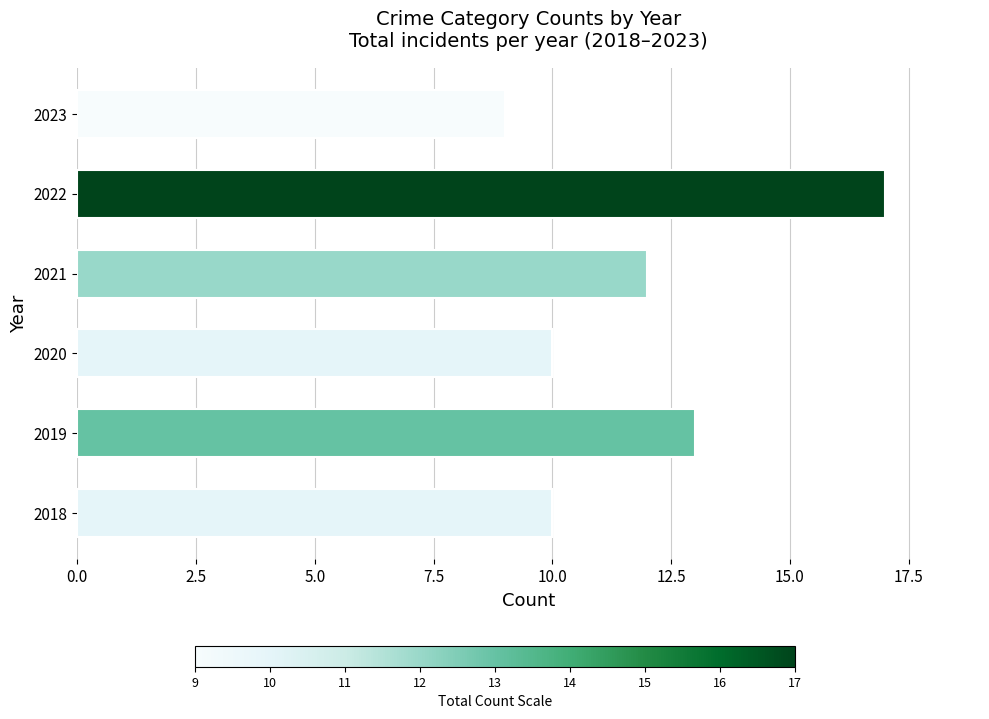

True or false: the data shows 16 at 2021.

False